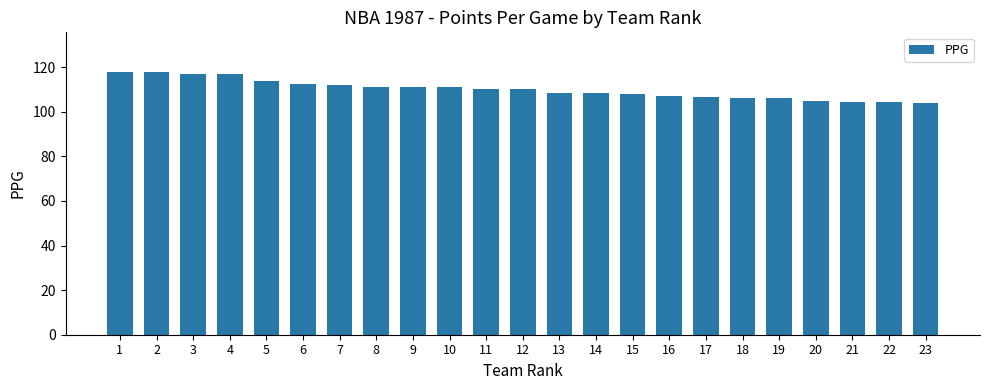

Count the number of categories in the chart.

23